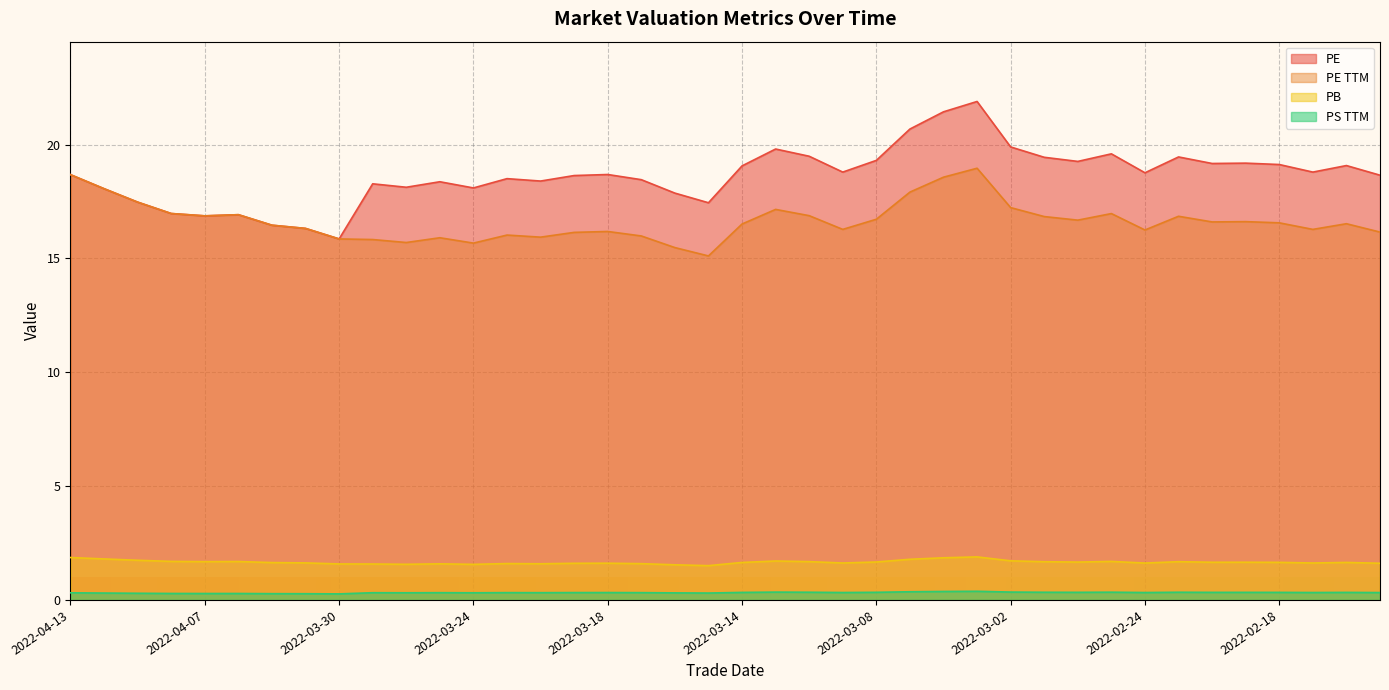

At which category is the sum across all series the highest?

2022-03-03